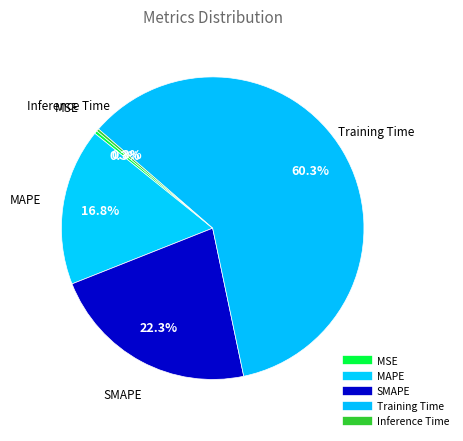

What is the largest slice in the pie chart?

Training Time